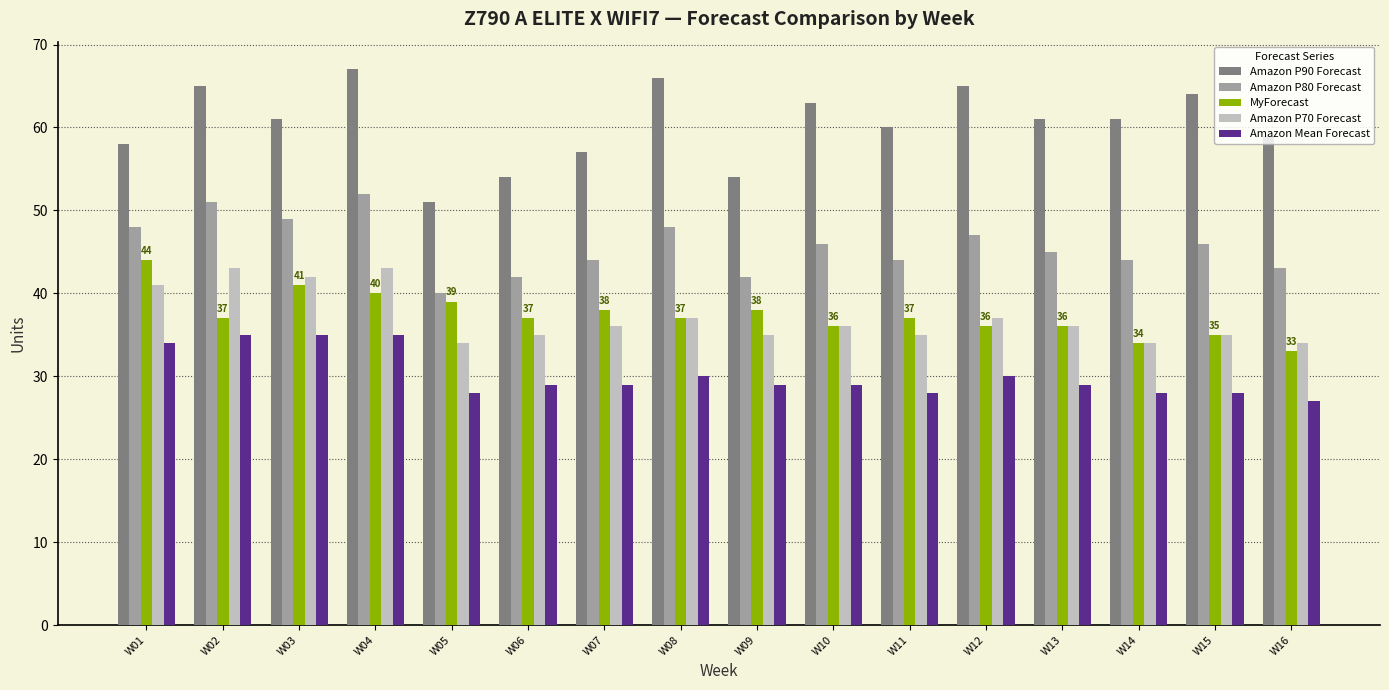

True or false: Amazon P80 Forecast has a value of 44 at W14.

True